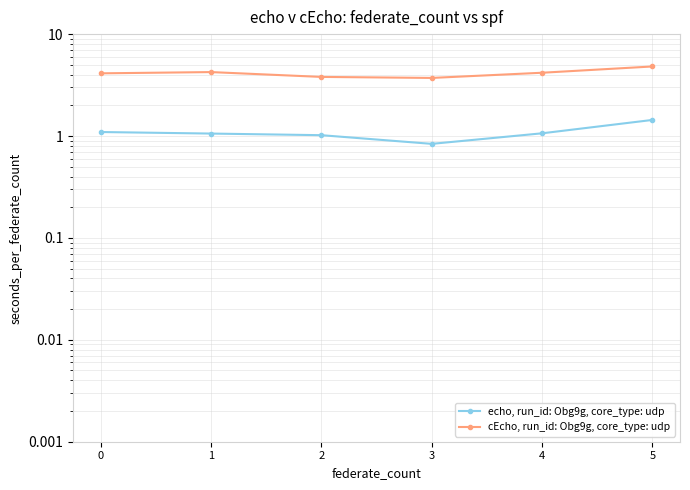

What is the difference between the maximum and minimum values in the echo, run_id: Obg9g, core_type: udp series?

0.6